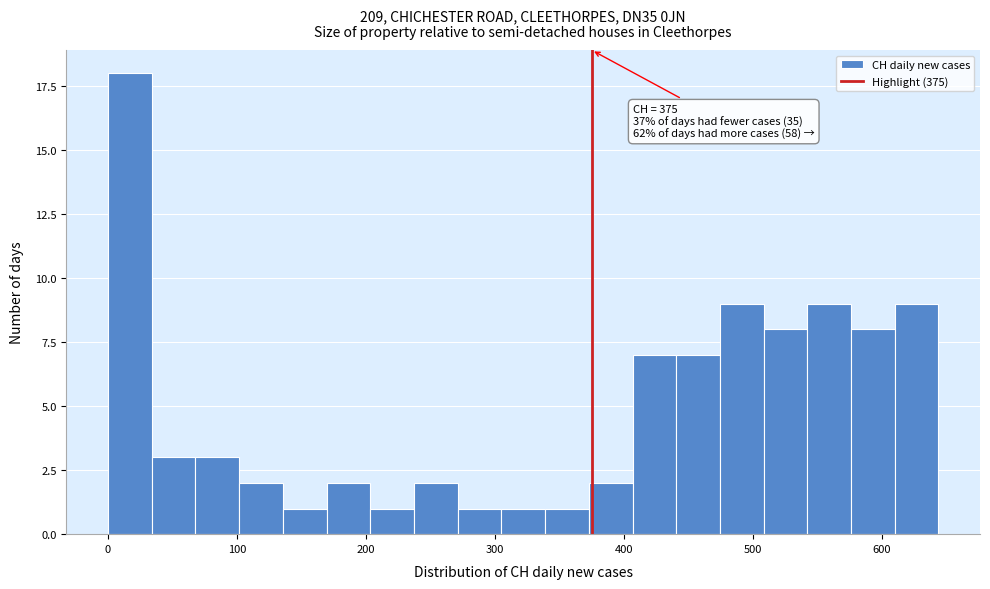

Around what value on the x-axis is the tallest bar? Give the approximate position of its centre, as read against the axis.

20